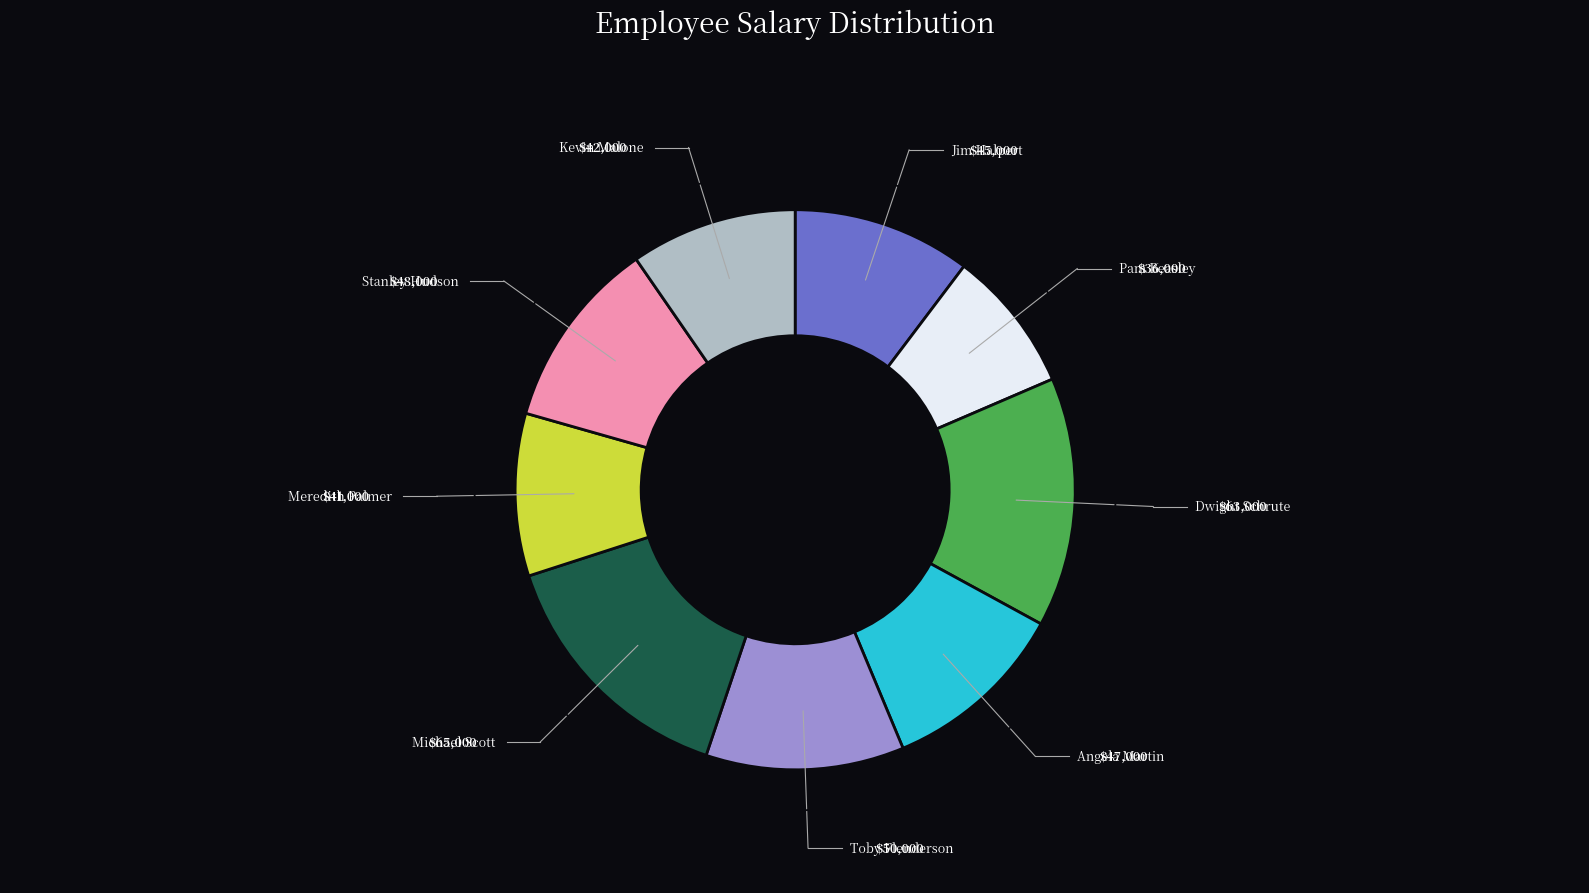

Is there a majority slice in this chart?

No